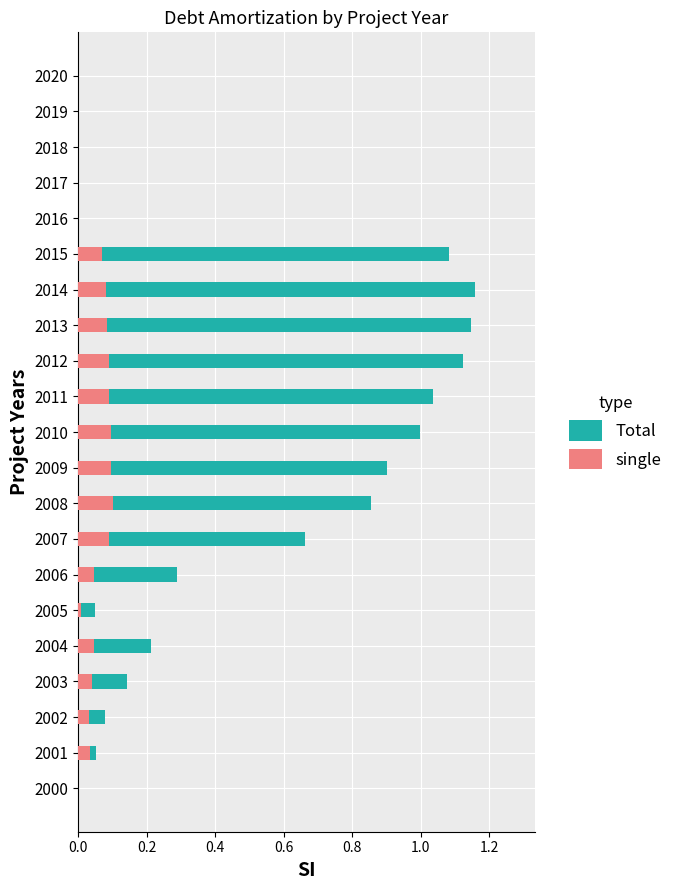

What value does the single series have at 2014?

0.1